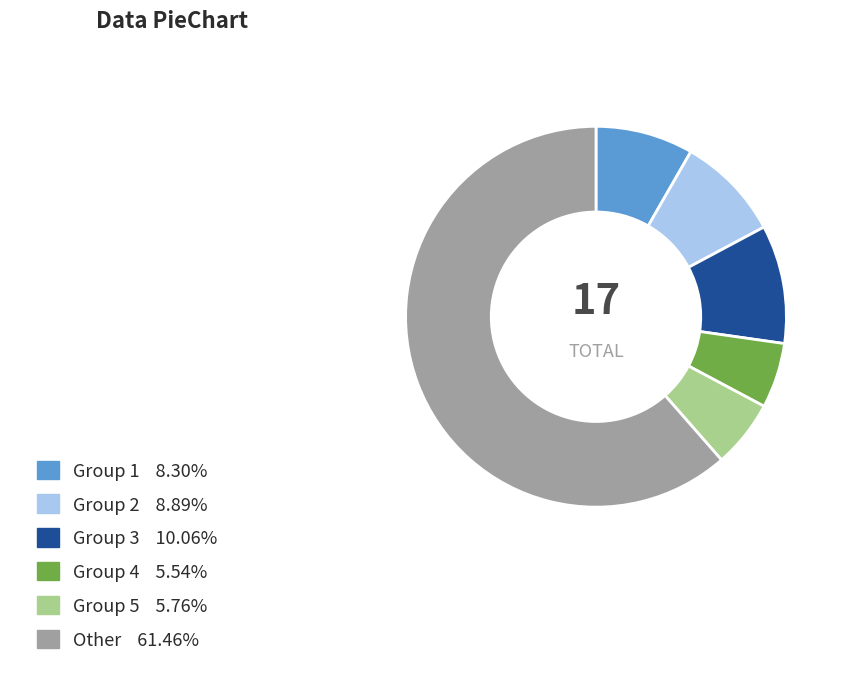

How many slices are in this pie chart?

6